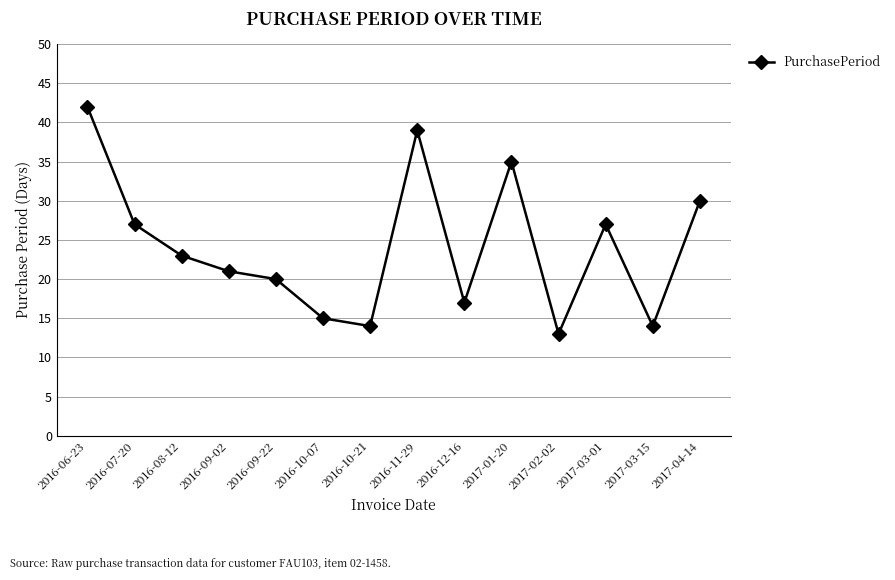

What is the ratio of the value at 2017-03-15 to the value at 2017-01-20?

0.4